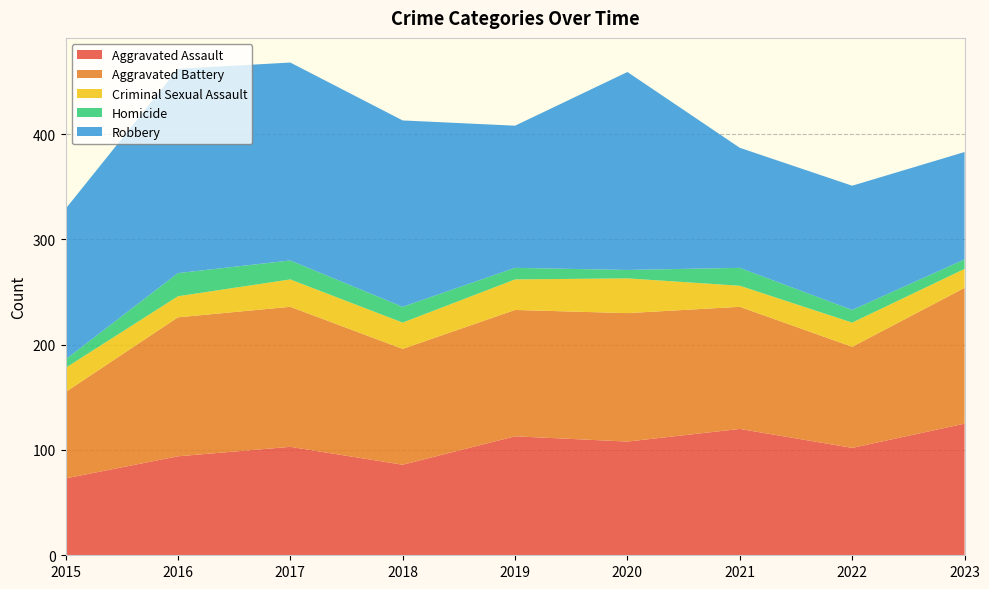

Reading right to left, extract all data points from this chart.

Aggravated Assault: 2023=125	2022=102	2021=120	2020=108	2019=113	2018=86	2017=103	2016=94	2015=73
Aggravated Battery: 2023=129	2022=96	2021=116	2020=122	2019=120	2018=110	2017=133	2016=132	2015=82
Criminal Sexual Assault: 2023=18	2022=23	2021=20	2020=33	2019=29	2018=25	2017=26	2016=20	2015=23
Homicide: 2023=9	2022=12	2021=17	2020=8	2019=11	2018=15	2017=18	2016=22	2015=8
Robbery: 2023=102	2022=118	2021=114	2020=188	2019=135	2018=177	2017=188	2016=194	2015=143